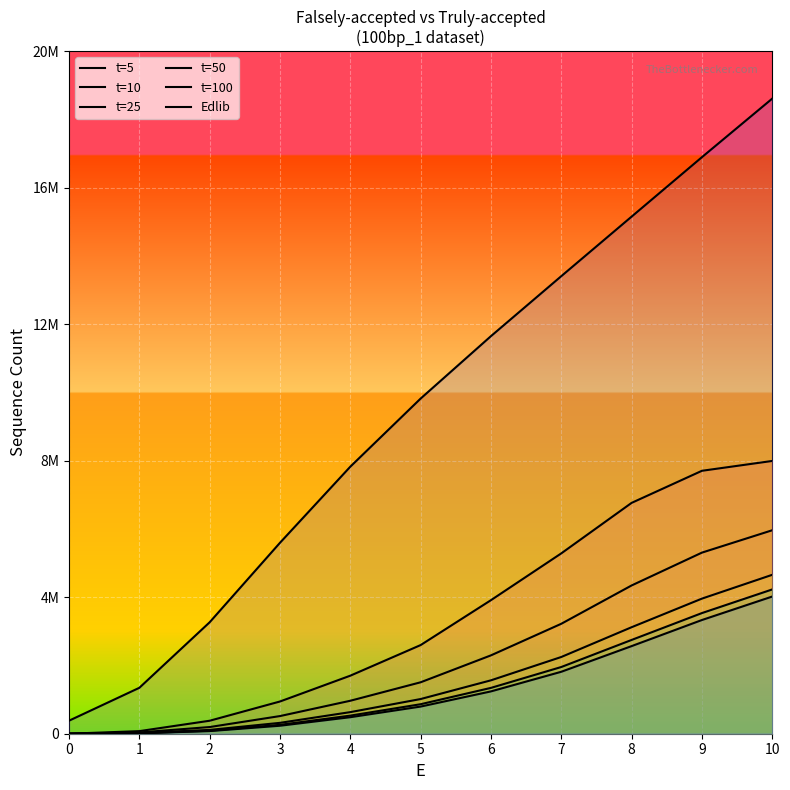

Reading left to right, what are all the values shown in this chart?

t=5: 0=0	1=76020	2=380613	3=944492	4=1700916	5=2597654	6=3913638	7=5284834	8=6764416	9=7704679	10=7993033
t=10: 0=0	1=37353	2=195879	3=517385	4=966068	5=1507277	6=2296303	7=3221727	8=4344591	9=5306849	10=5962287
t=25: 0=0	1=19769	2=111870	3=318868	4=632872	5=1016349	6=1564784	7=2248326	8=3120867	9=3958802	10=4656672
t=50: 0=0	1=14832	2=88475	3=260617	4=530638	5=864585	6=1343365	7=1954763	8=2748009	9=3535364	10=4227978
t=100: 0=0	1=12473	2=77165	3=234003	4=484179	5=795582	6=1240276	7=1815478	8=2567290	9=3331944	10=4020164
Edlib: 0=381901	1=1345842	2=3266455	3=5595596	4=7825272	5=9821308	6=11650490	7=13407801	8=15152501	9=16894680	10=18610897